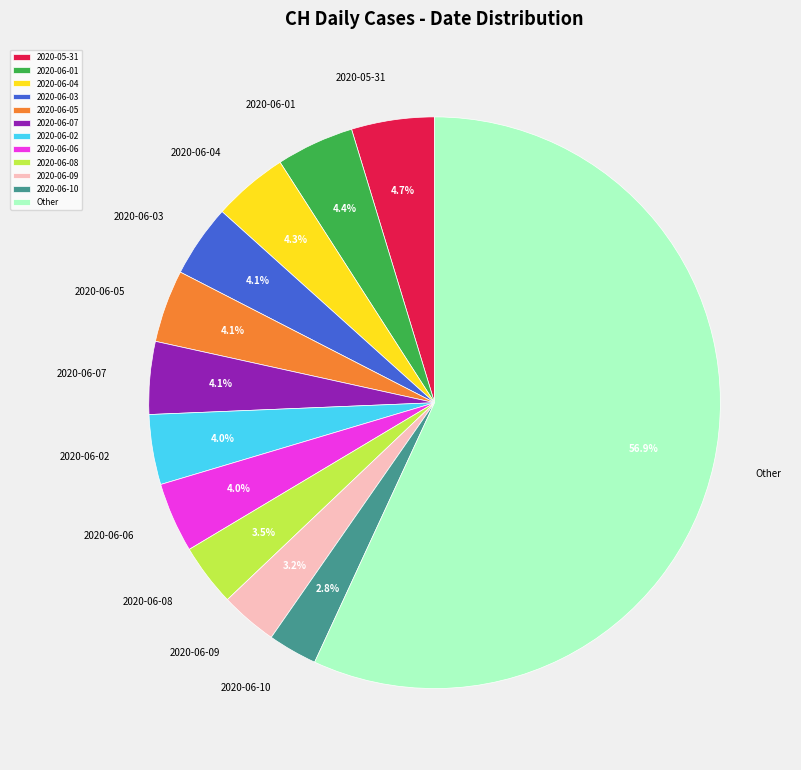

What percentage is NOT represented by 2020-06-05?

95.9%